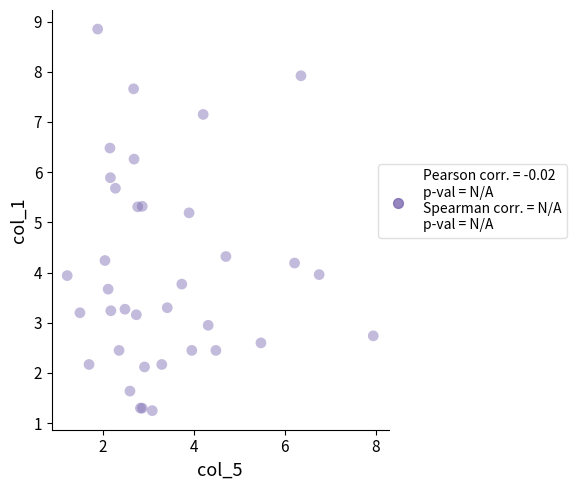

What Y value in the scatter plot is closest to 5?

5.2